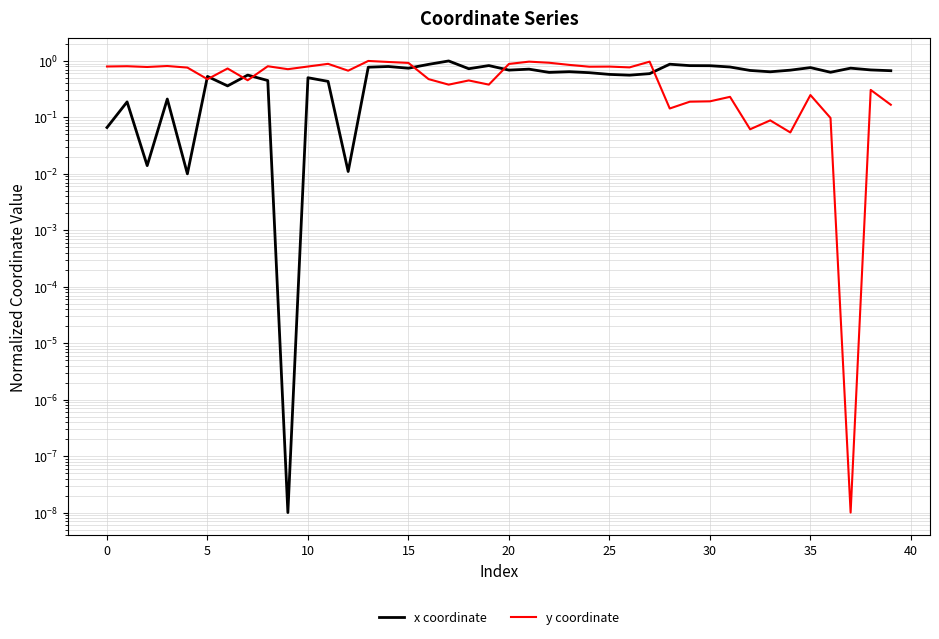

Which series has the largest range (max minus min)?

x coordinate